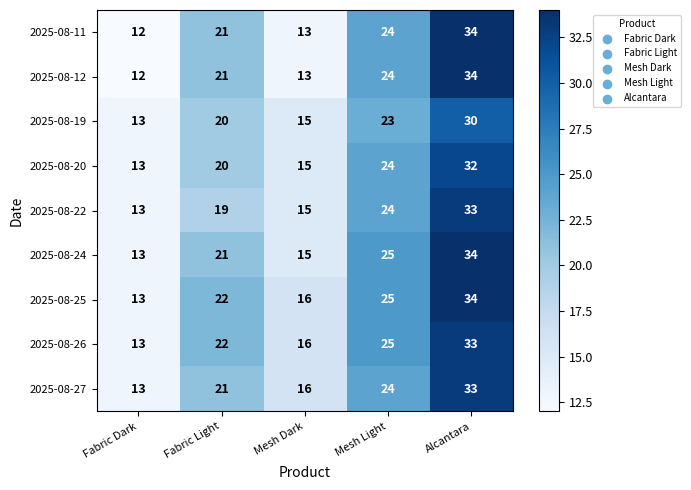

How many data points in 2025-08-26 are less than 22?

2